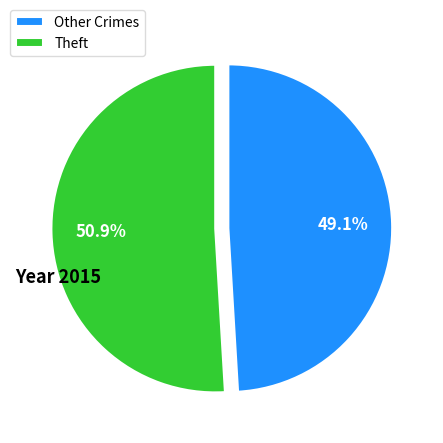

To the nearest percent, what portion does Theft represent?

51%